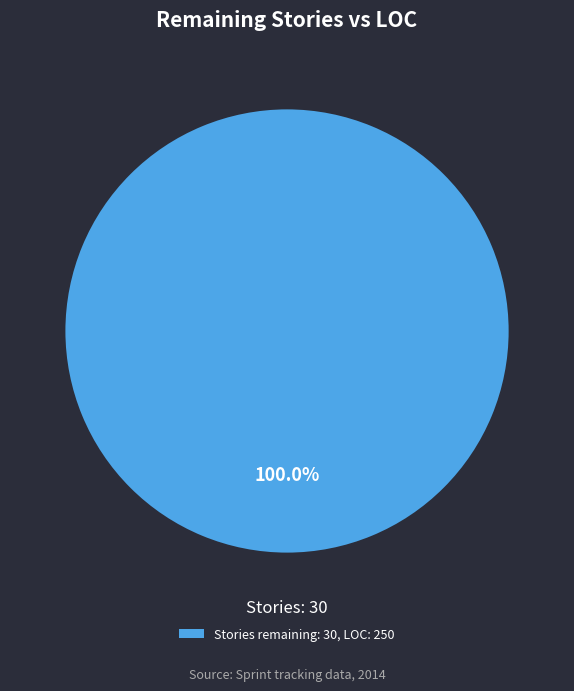

What is the majority slice?

Stories remaining: 30, LOC: 250